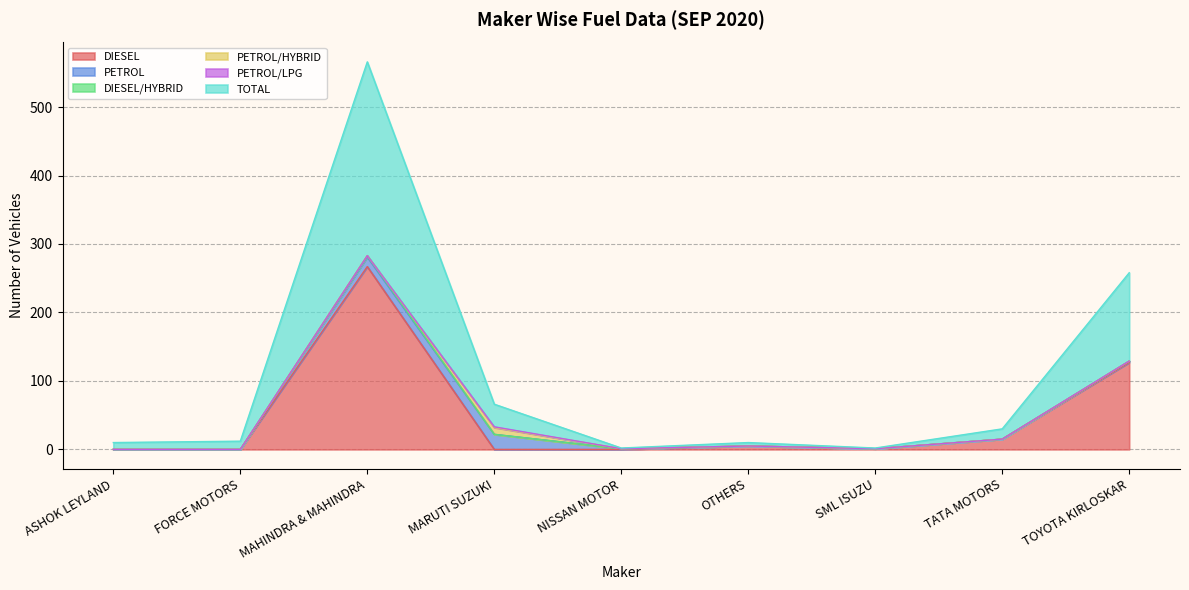

What is the label of the 6th point from the left?

OTHERS